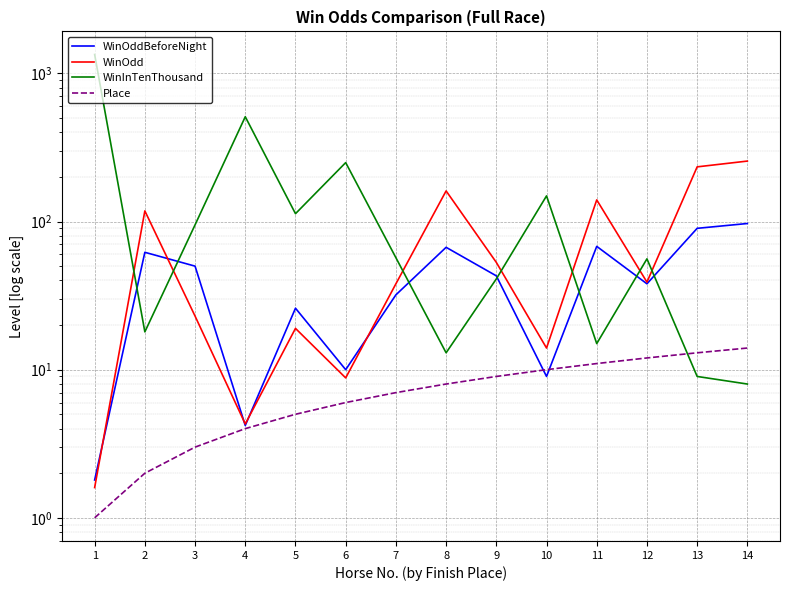

What value does the WinOddBeforeNight series have at 10?

9.0